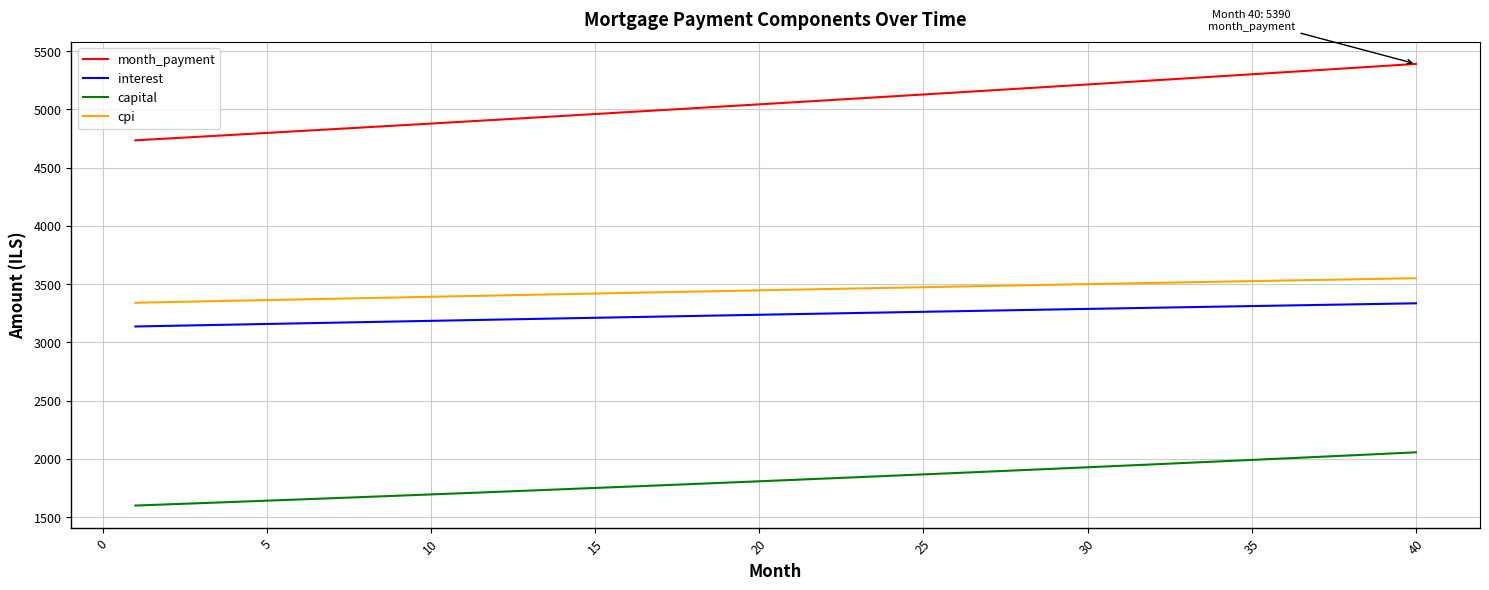

What is the difference between the maximum and minimum values in the month_payment series?

656.0